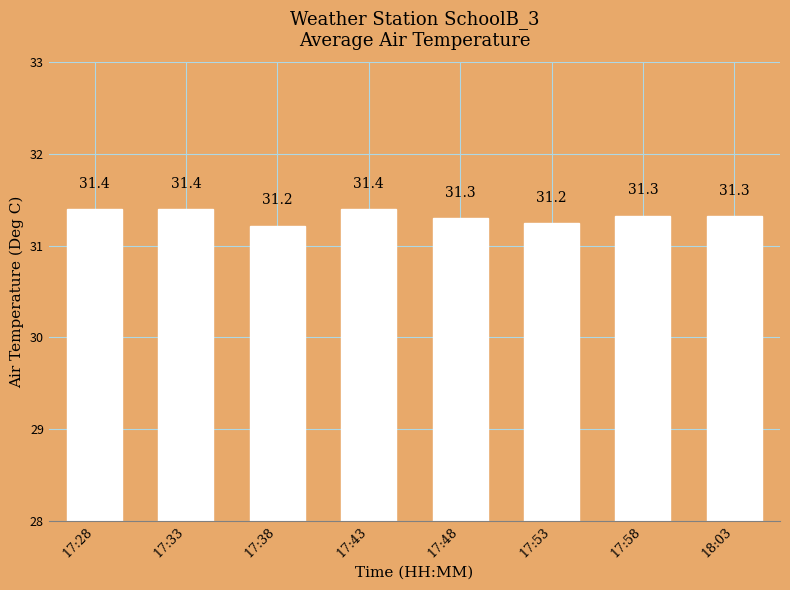

What is the sum of the values at 17:48 and 18:03?

62.6